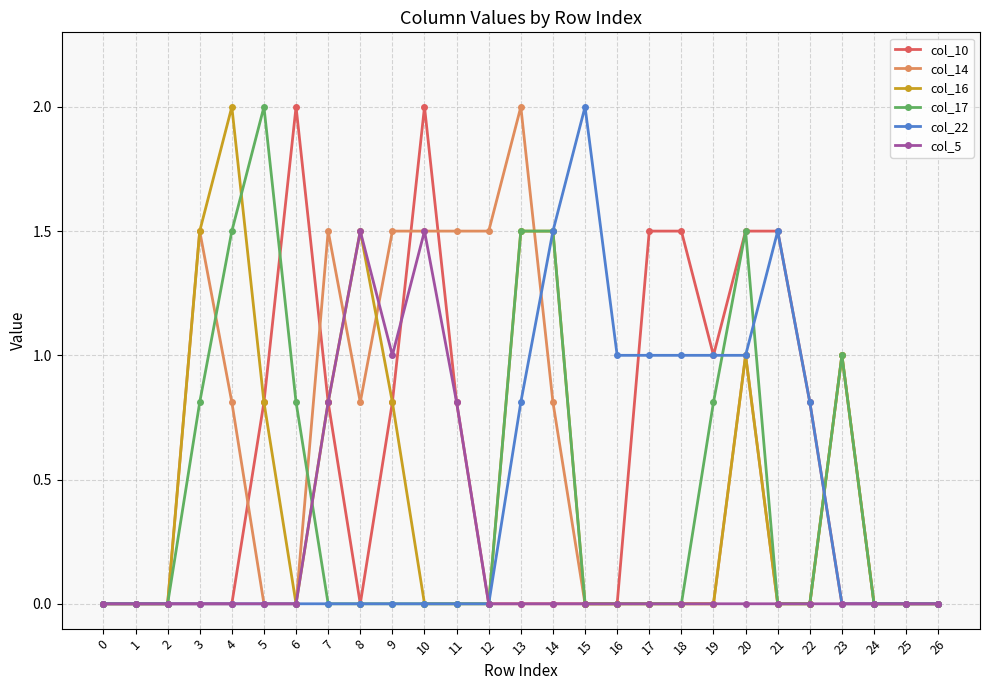

What is the spread (max minus min) of values at 23?

1.0